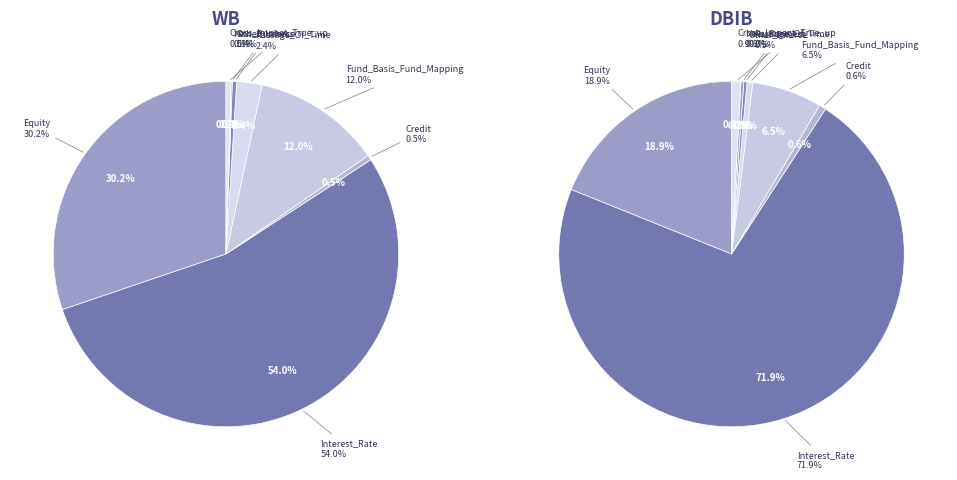

Which series changed the most between Fund_Basis_Fund_Mapping and Passage_Of_Time?

WB